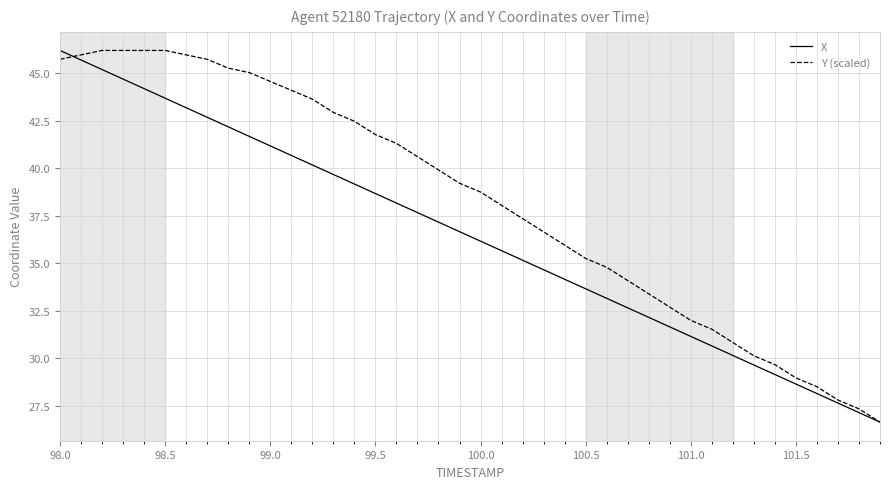

What is the maximum value for Y (scaled)?

46.2